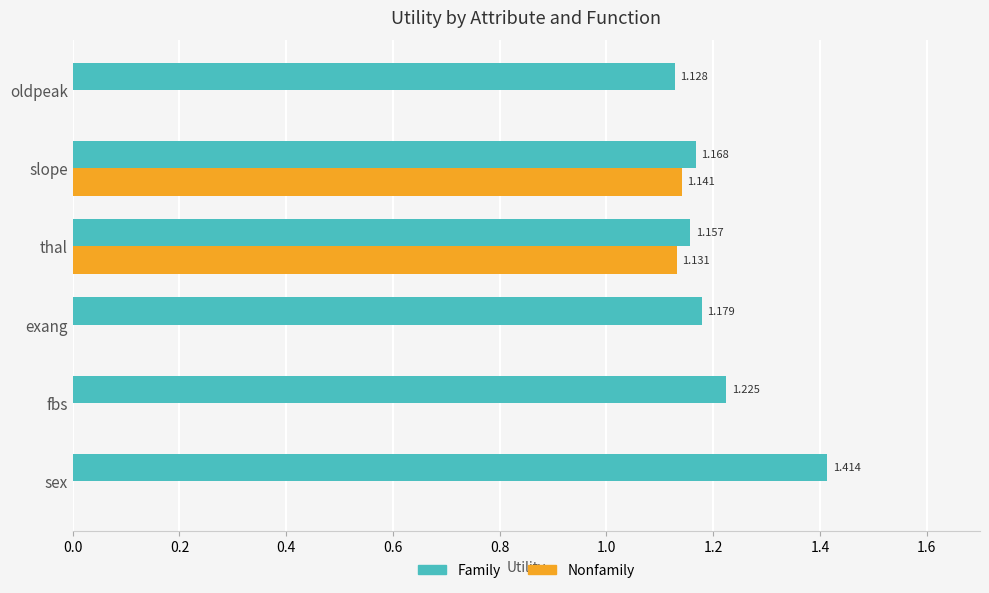

Which series has the largest range (max minus min)?

Nonfamily